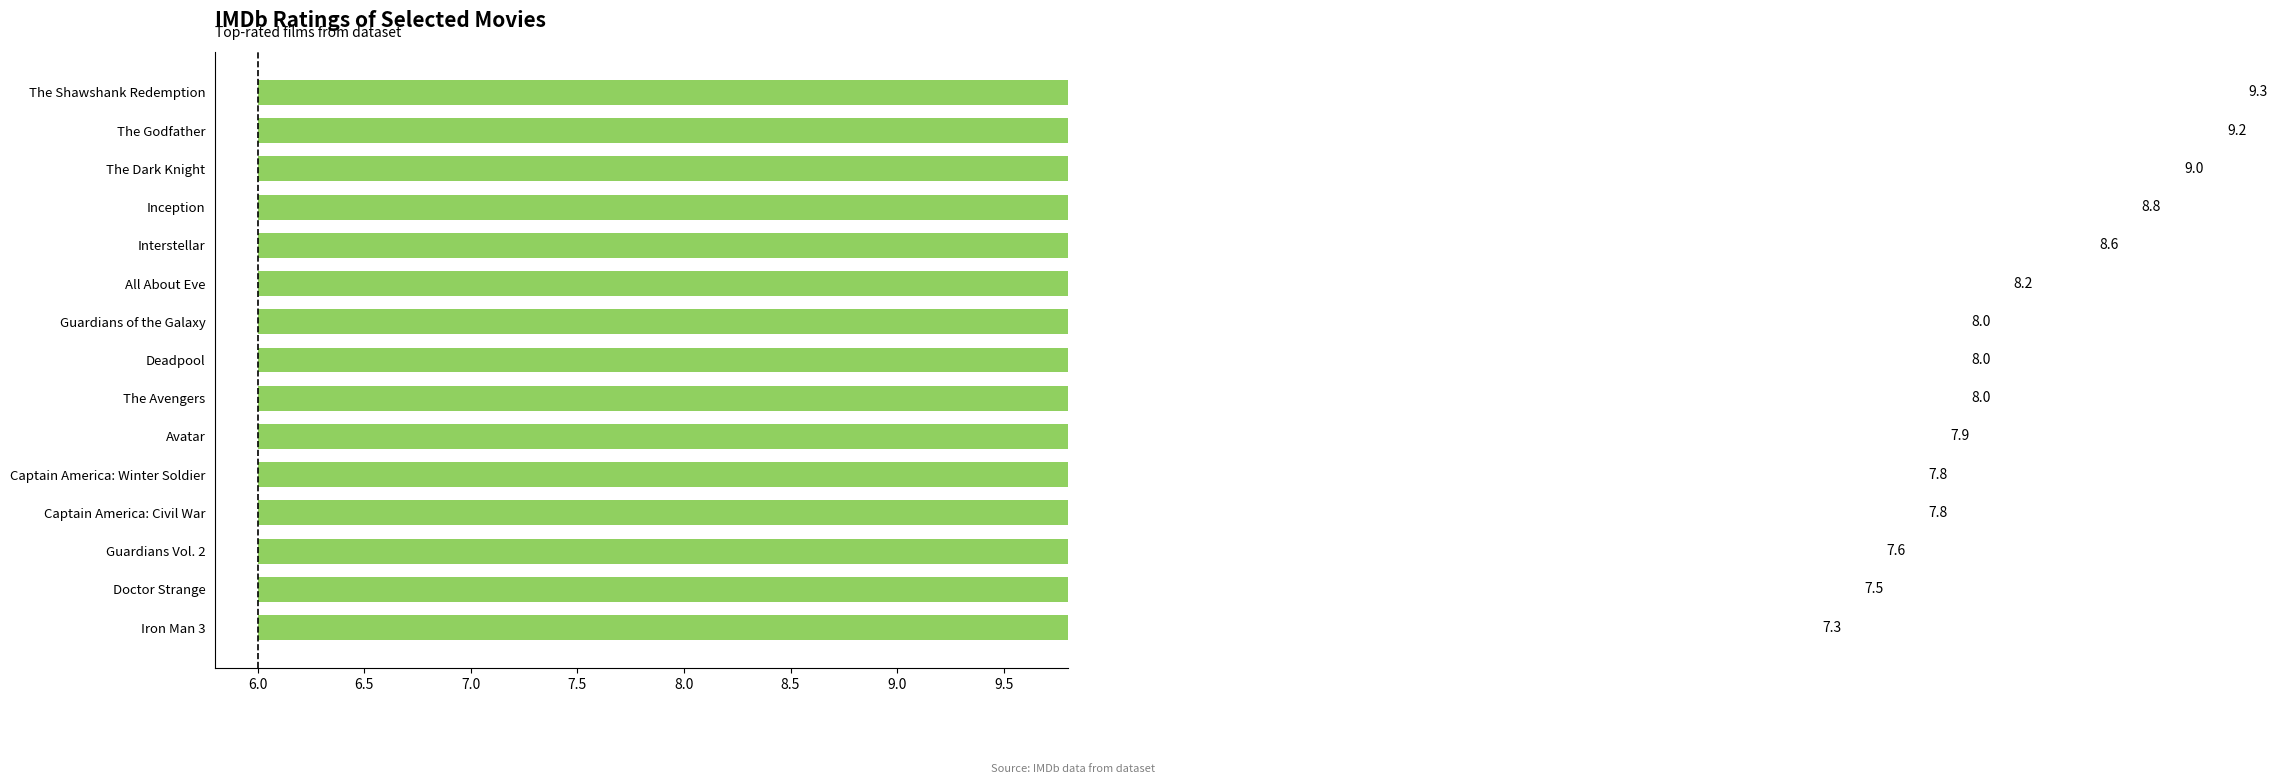

How many bars are there in total?

15